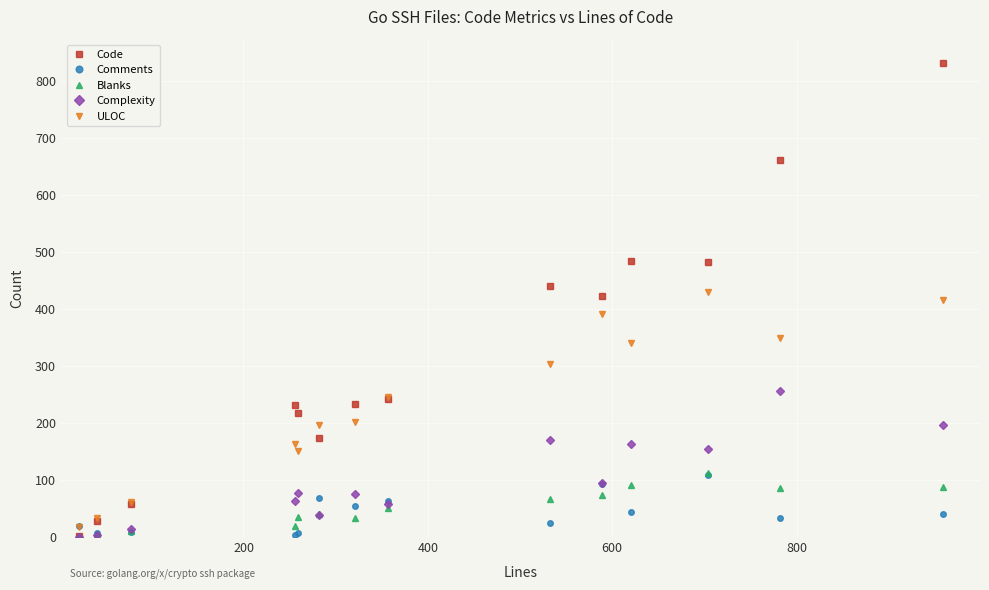

What are all the series names shown in the legend?

Code, Comments, Blanks, Complexity, ULOC